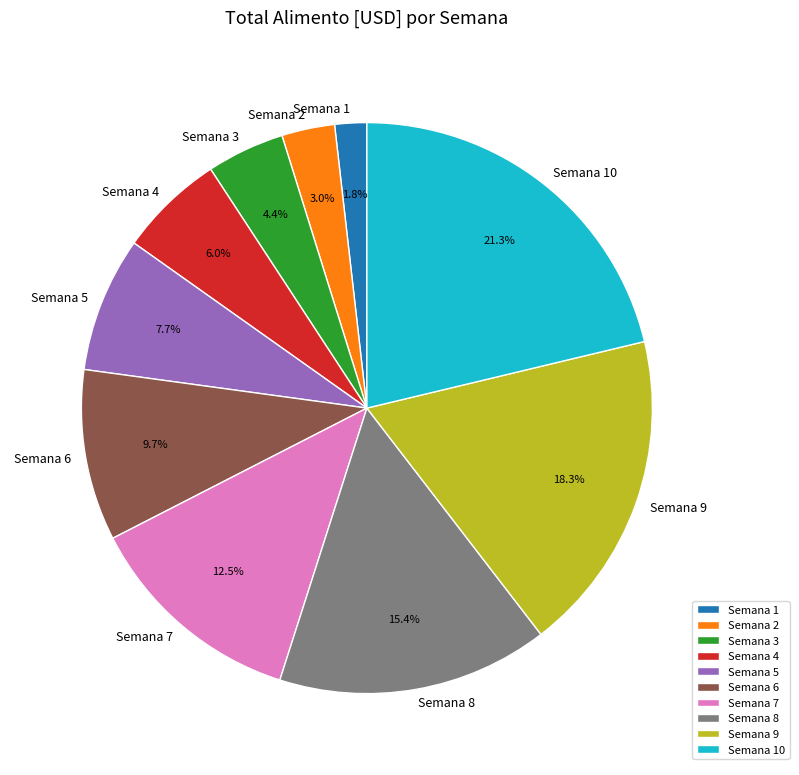

What is the largest slice in the pie chart?

Semana 10